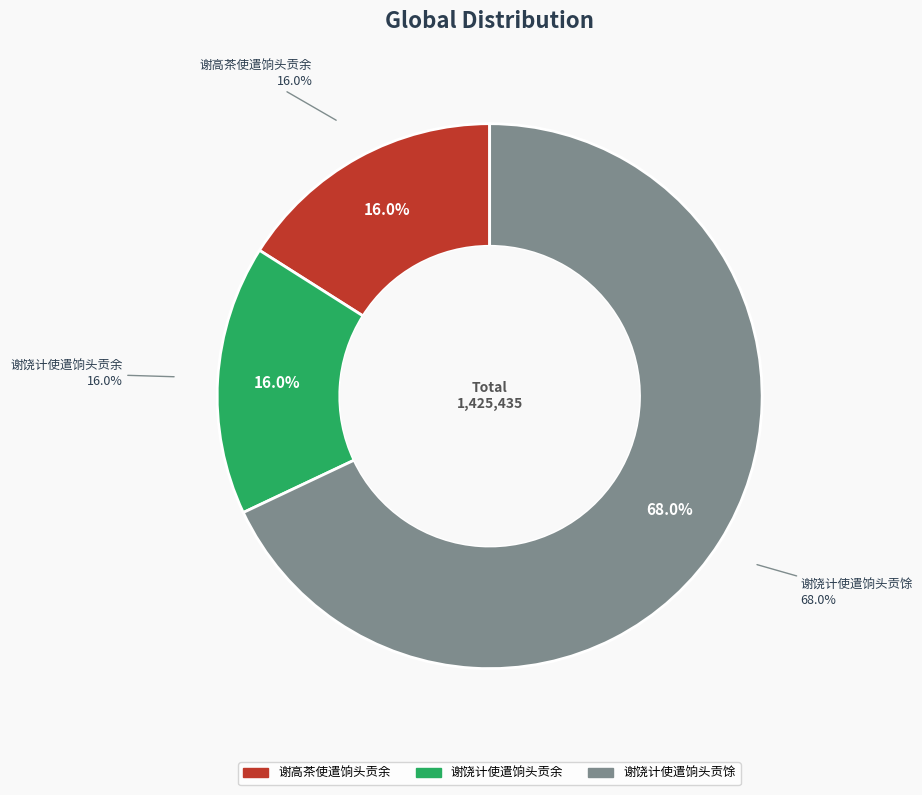

What is the majority slice?

谢饶计使遣饷头贡馀